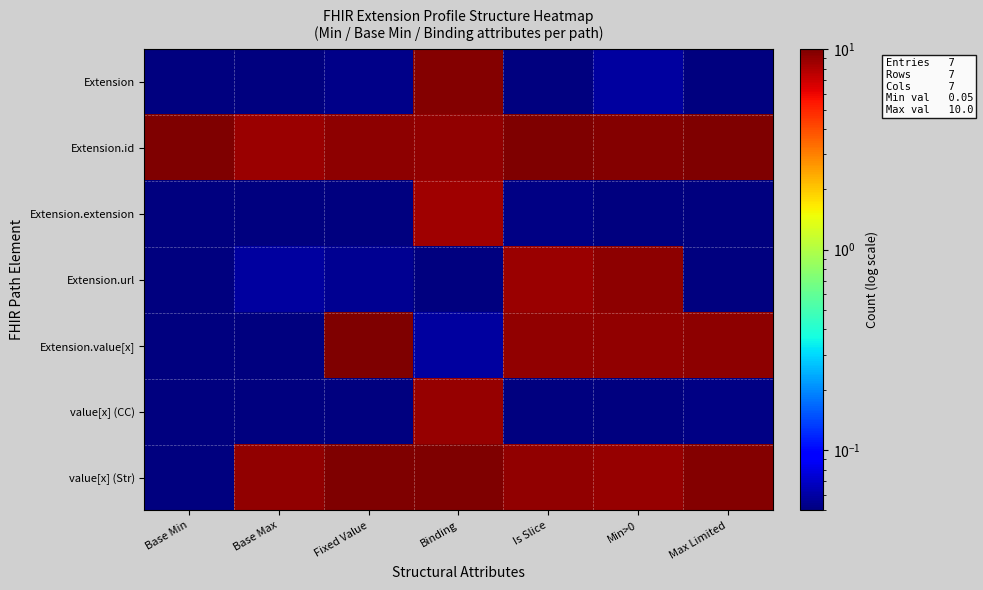

Count the number of categories in the chart.

7